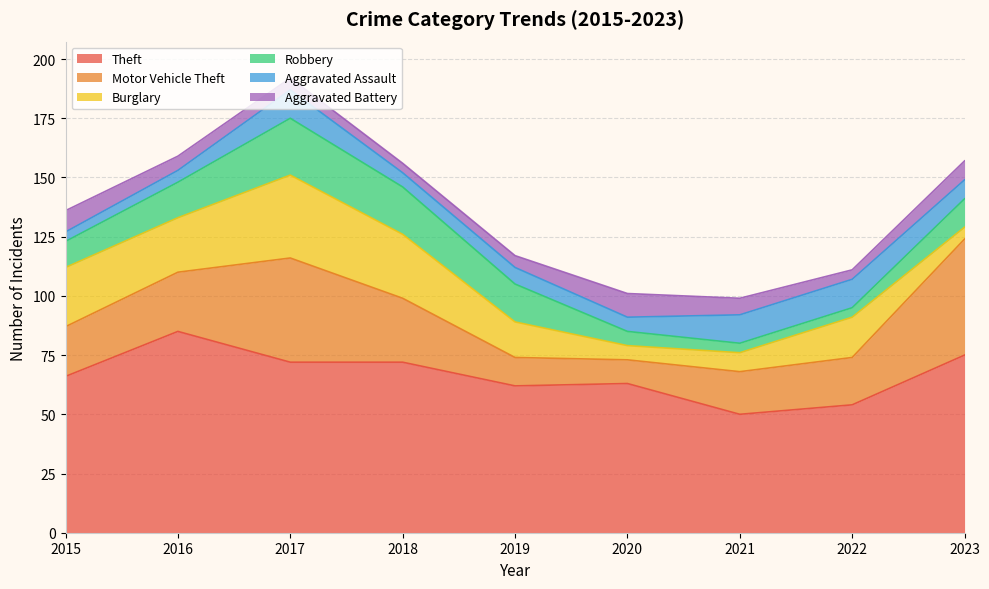

What is the average value of the Robbery series?

12